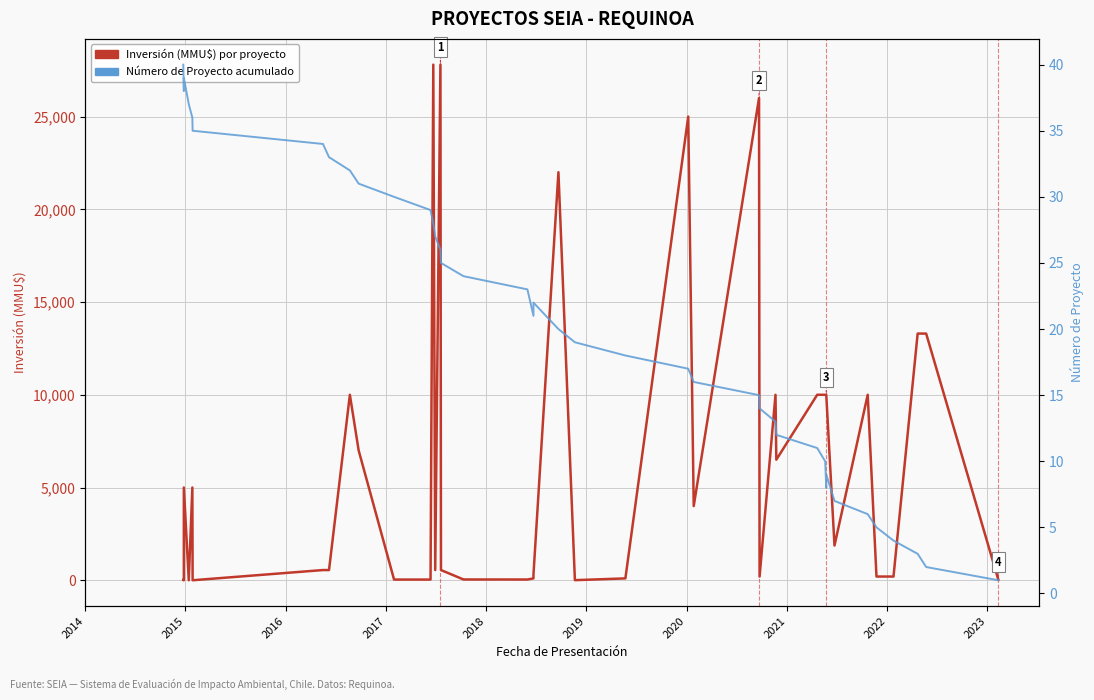

Is it true that Inversión (MMU$) por proyecto equals 6336 at 12?

False